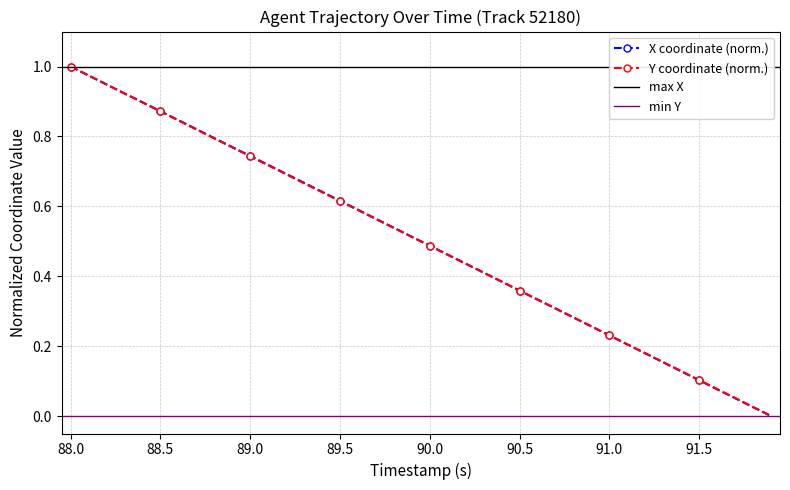

True or false: X coordinate (norm.) has more than 1 points higher than both neighbors.

False